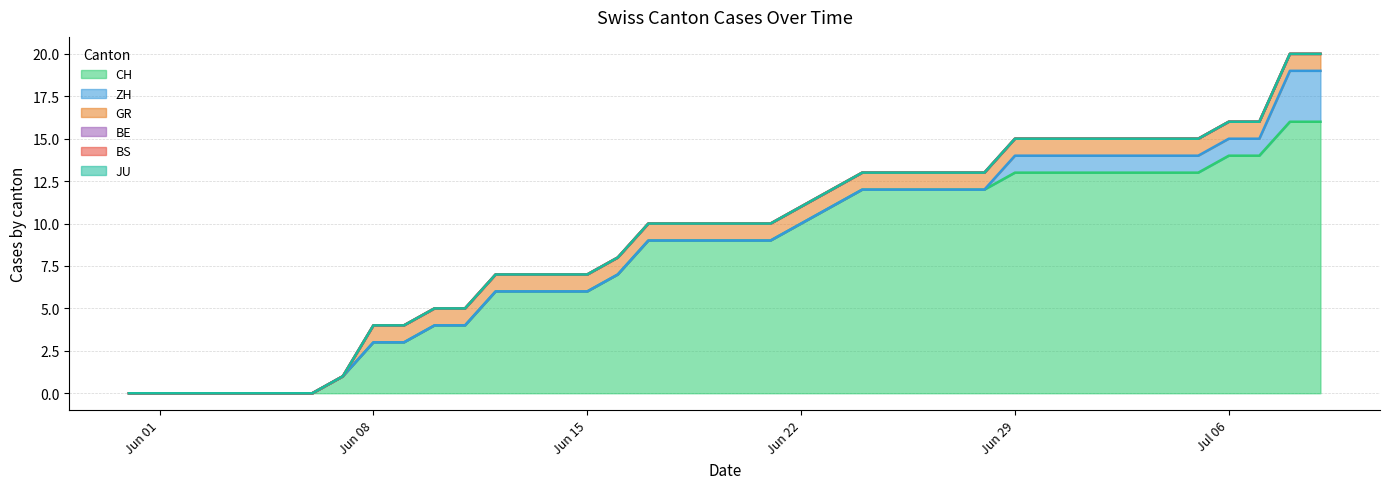

What is the maximum value shown in the chart?

16